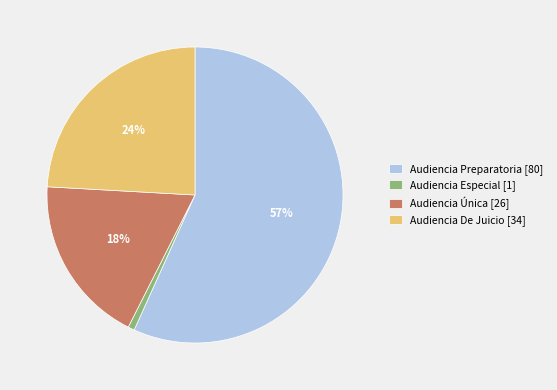

To the nearest percent, what percentage of the pie is Audiencia De Juicio?

24%